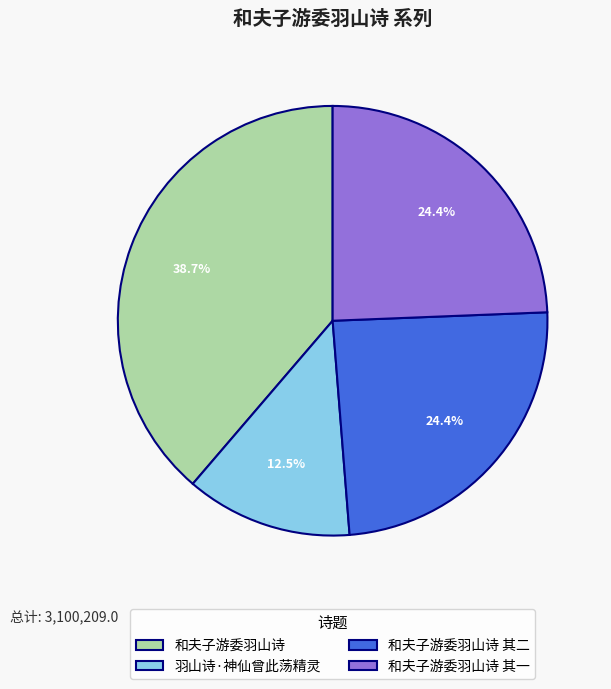

Between 和夫子游委羽山诗 and 和夫子游委羽山诗 其一, which is larger?

和夫子游委羽山诗